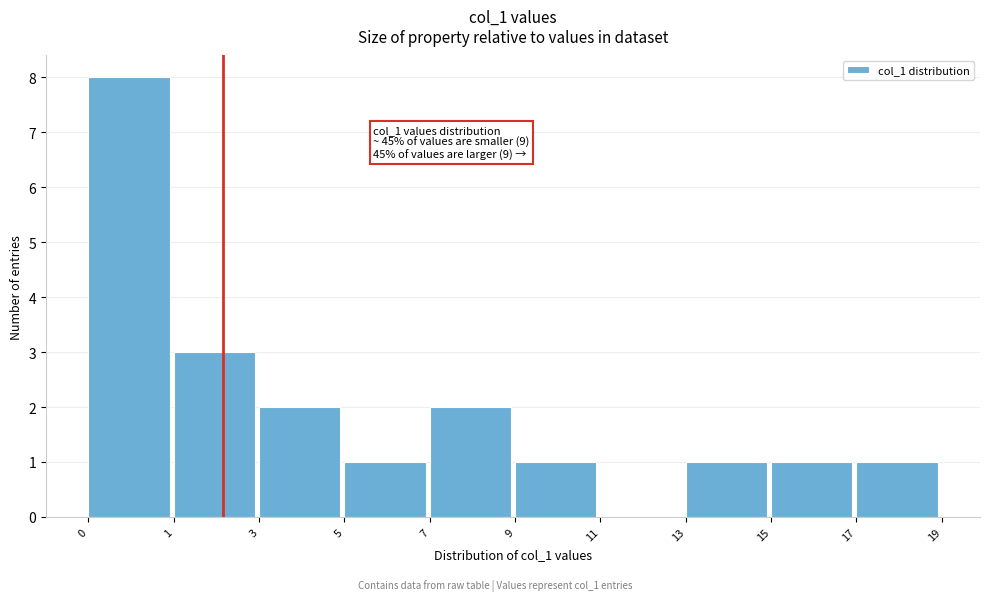

Reading right to left, what are all the values shown in this chart?

17=1	15=1	13=1	11=0	9=1	7=2	5=1	3=2	1=3	0=8